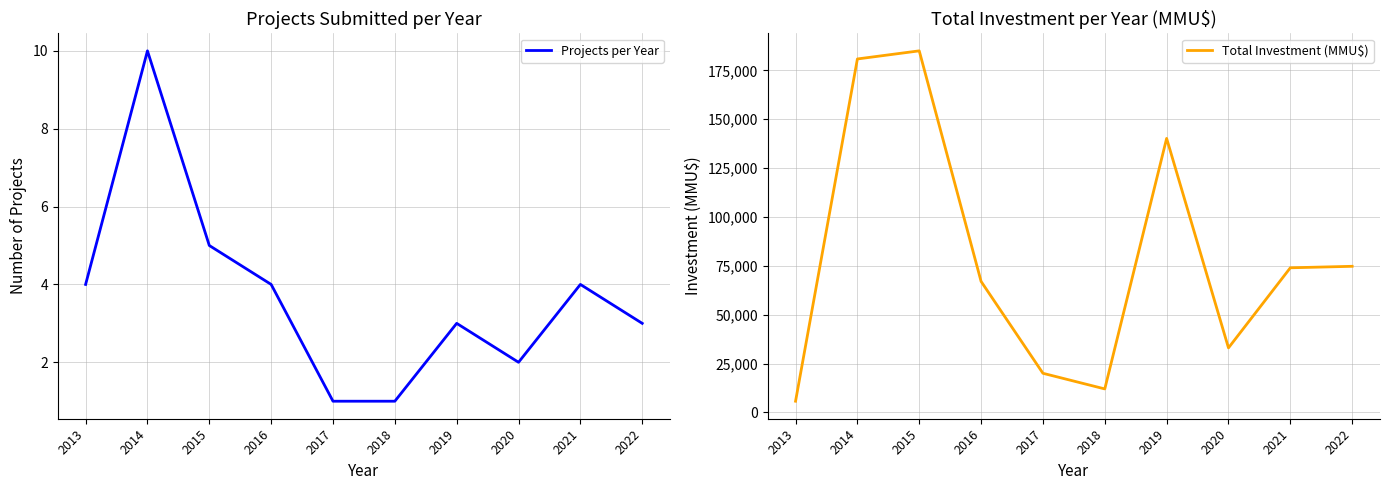

How many Projects per Year values are between 2 and 4?

6